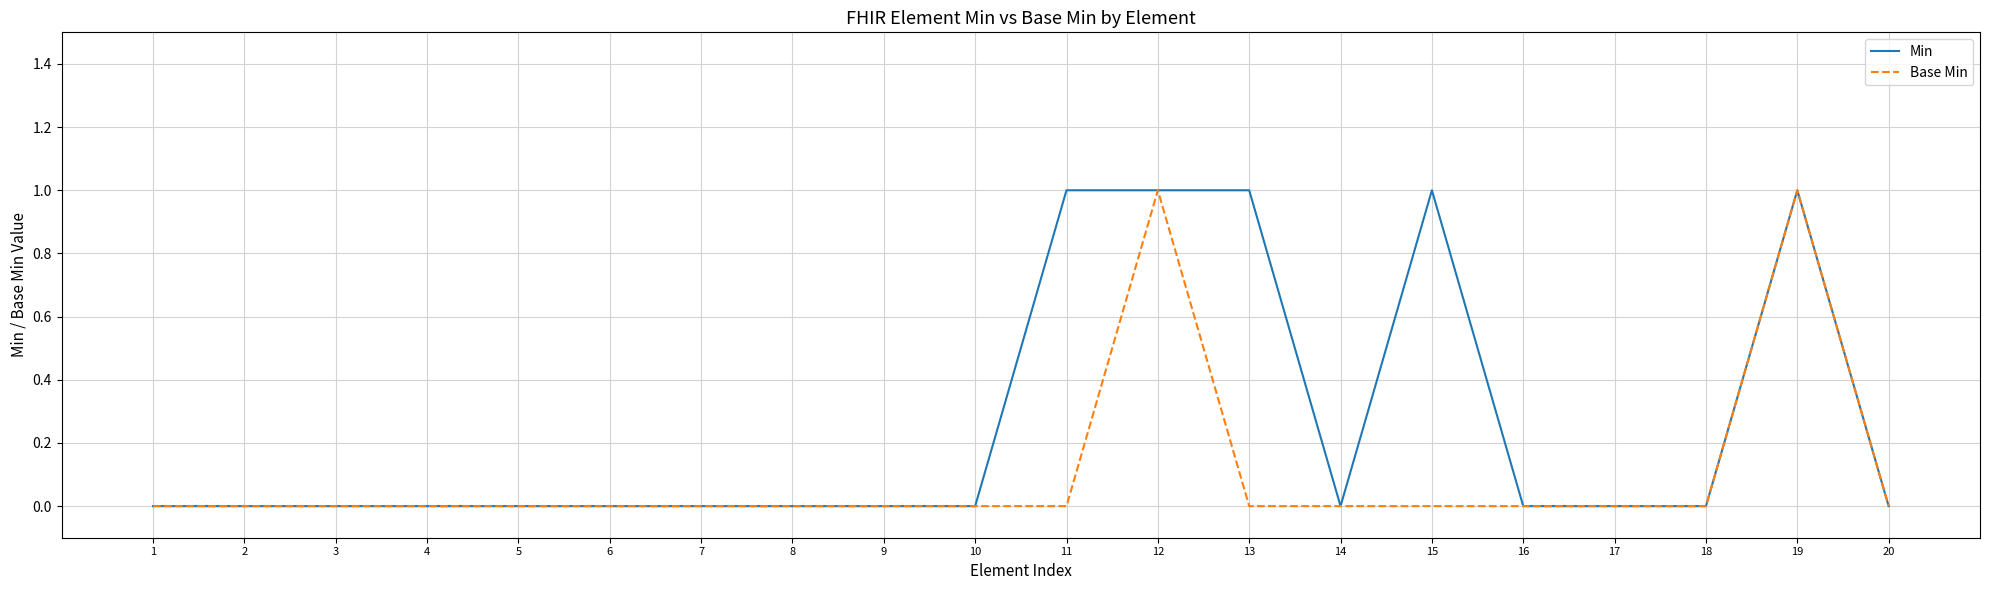

What is the difference between the maximum and second lowest values in the Min series?

1